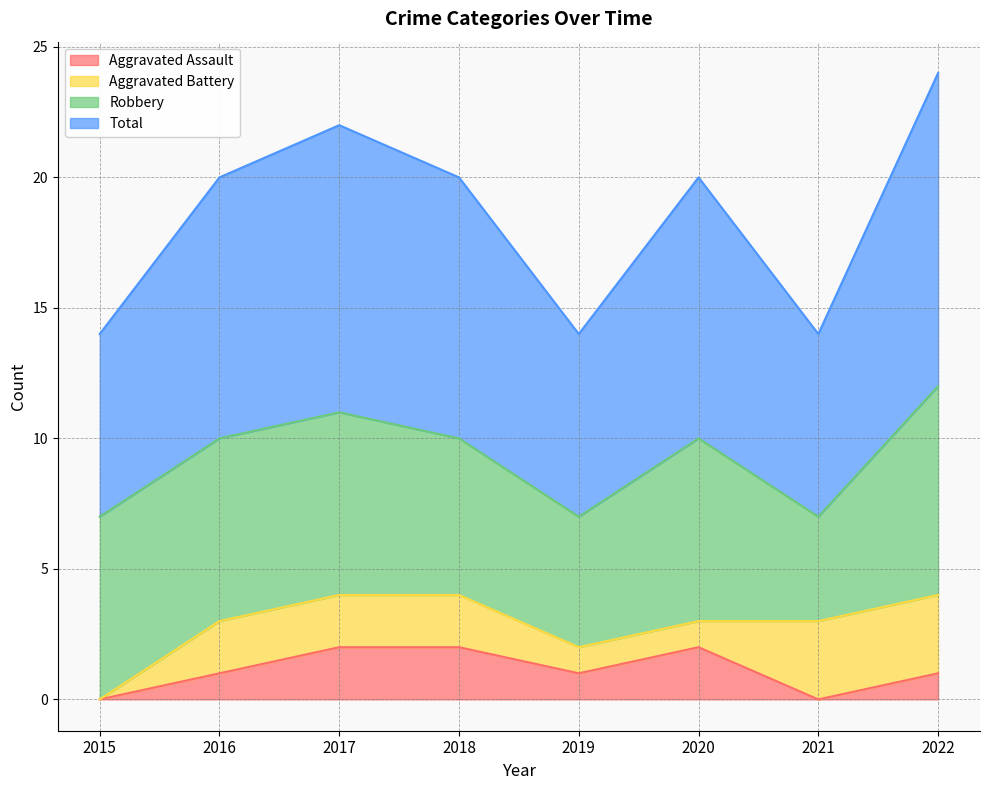

What are all the series names shown in the legend?

Aggravated Assault, Aggravated Battery, Robbery, Total